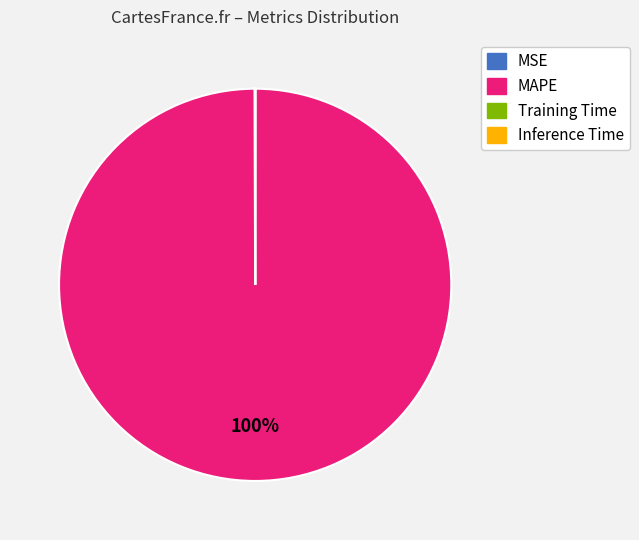

The MAPE slice represents 100% of the pie. True or false?

True